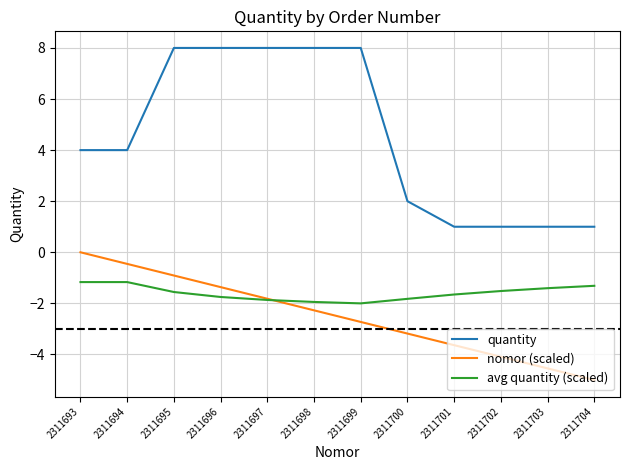

Rank the series by their maximum value, from highest to lowest.

quantity, nomor (scaled), avg quantity (scaled)